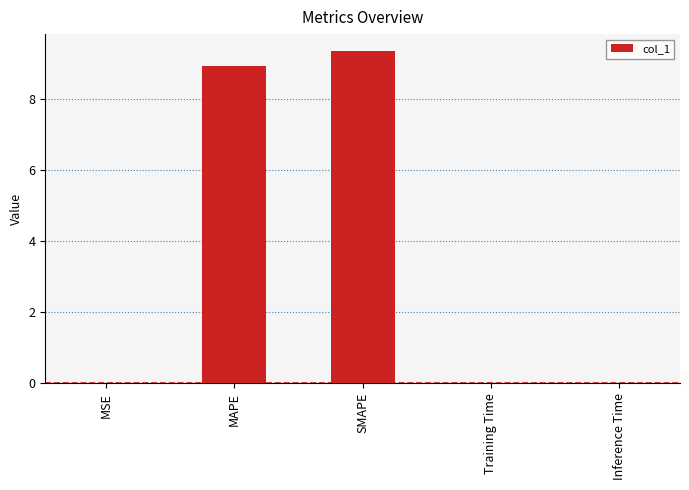

What is the sum of all values?

18.3